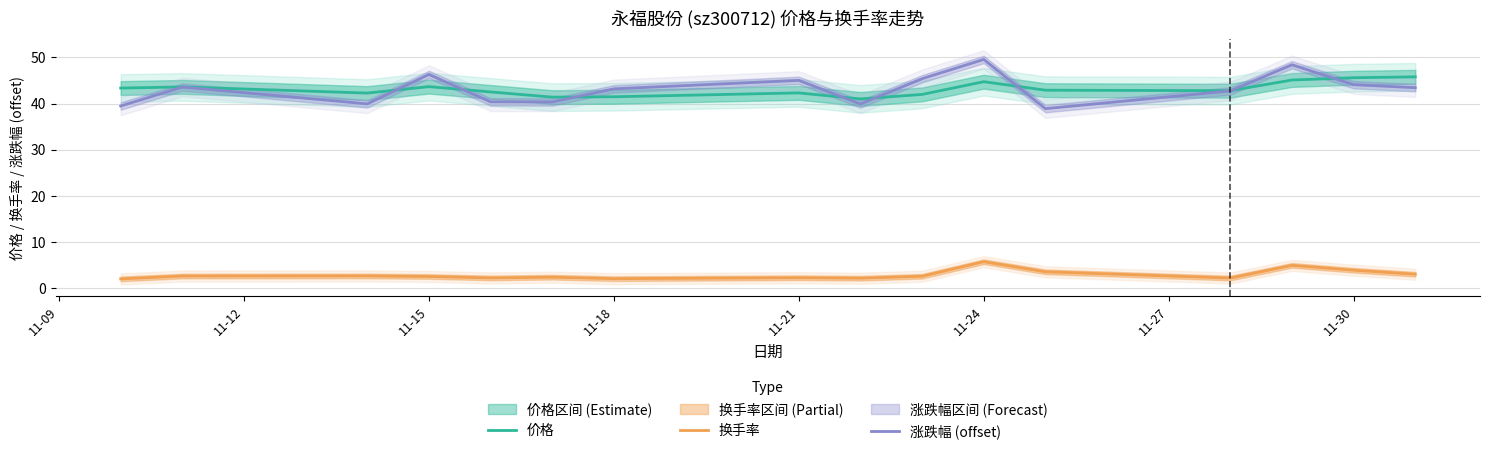

How many times do 涨跌幅 (offset) and 价格 cross each other?

8